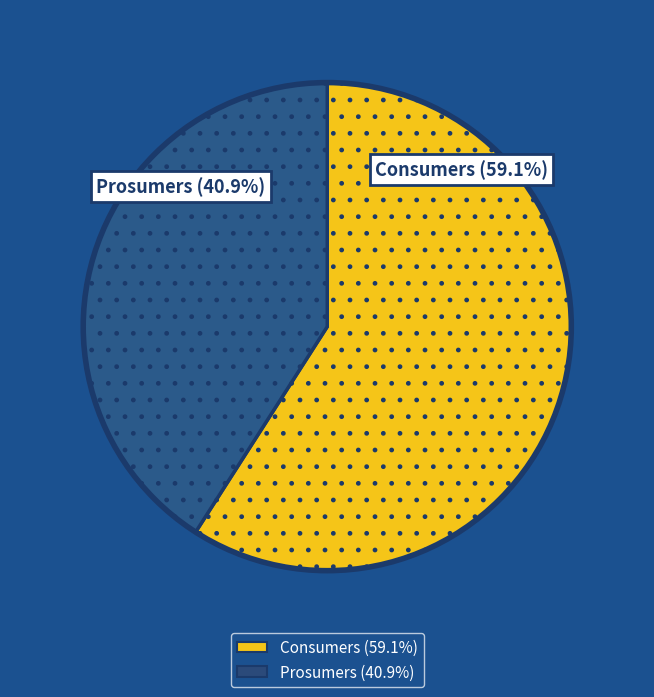

To the nearest percent, what portion does Consumers represent?

59%